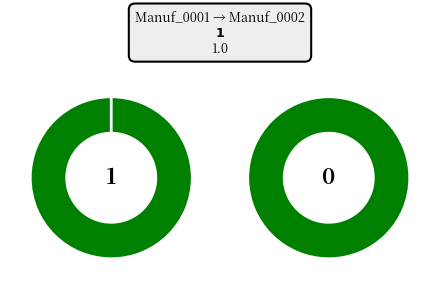

Between Manuf_0002 and Manuf_0001, which is larger?

Manuf_0002